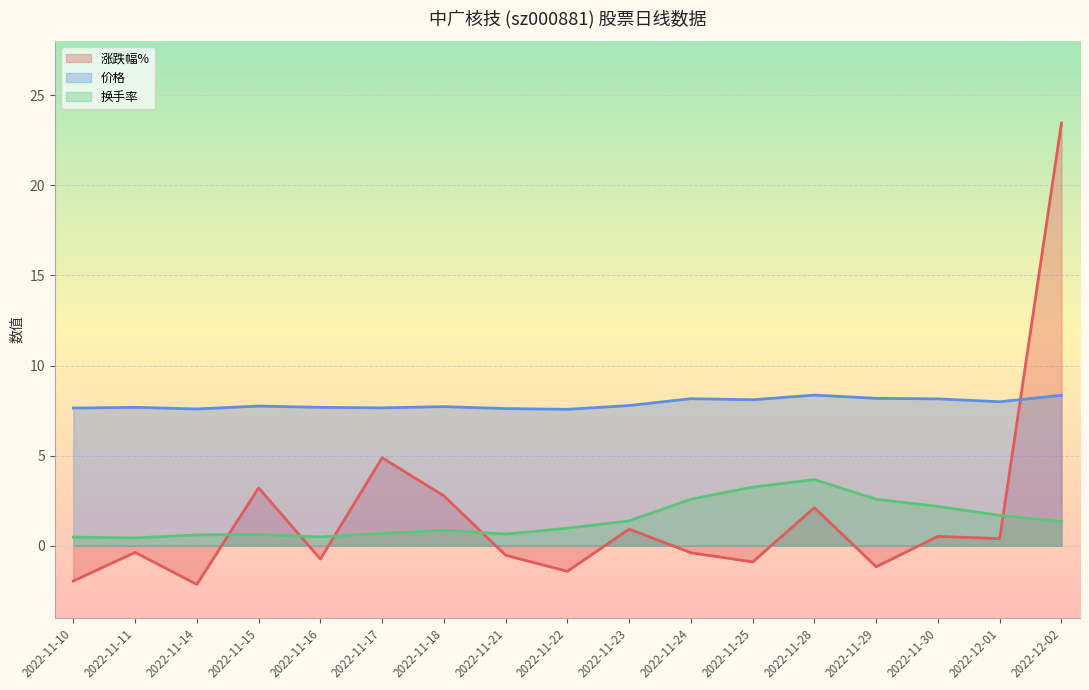

How many data points in 涨跌幅% are above 0?

8